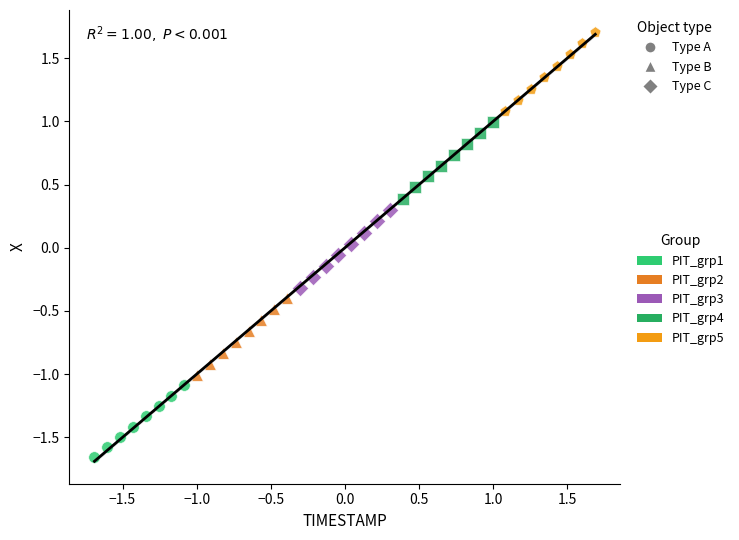

What are all the series names shown in the legend?

PIT_grp1, PIT_grp2, PIT_grp3, PIT_grp4, PIT_grp5